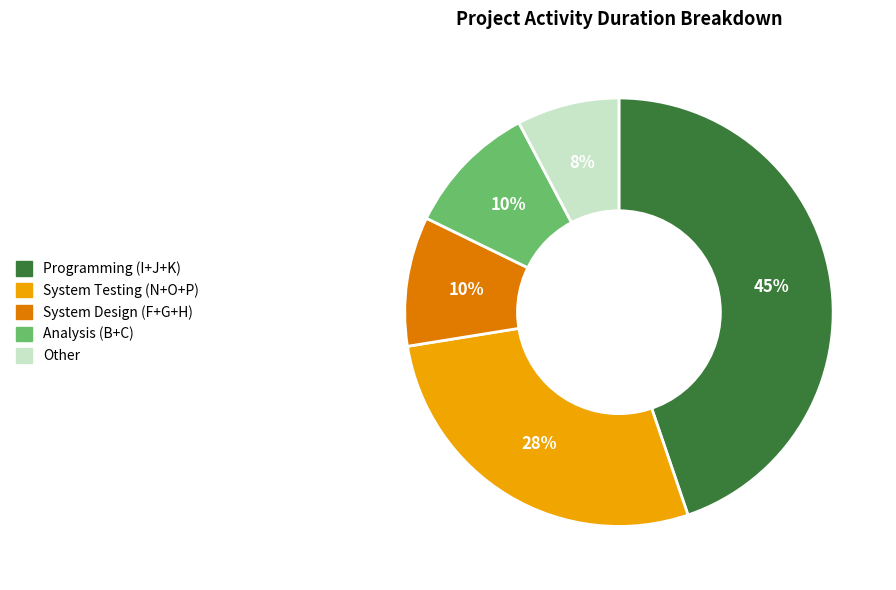

To the nearest percent, what is the average slice percentage?

20%